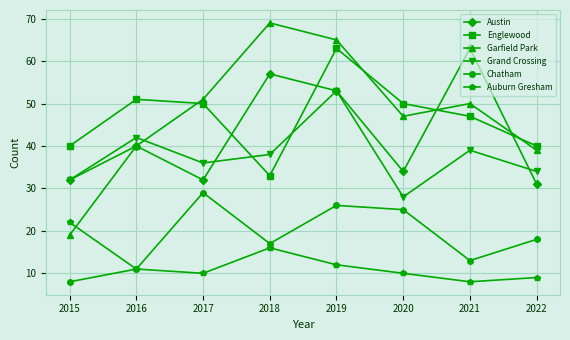

What is the difference between the maximum and minimum values in the Grand Crossing series?

25